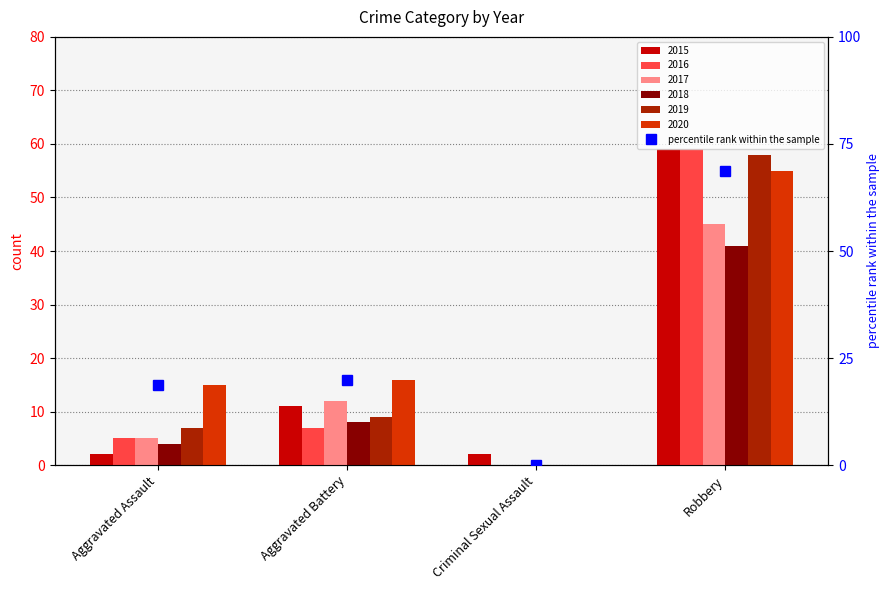

Are the bars horizontal?

No